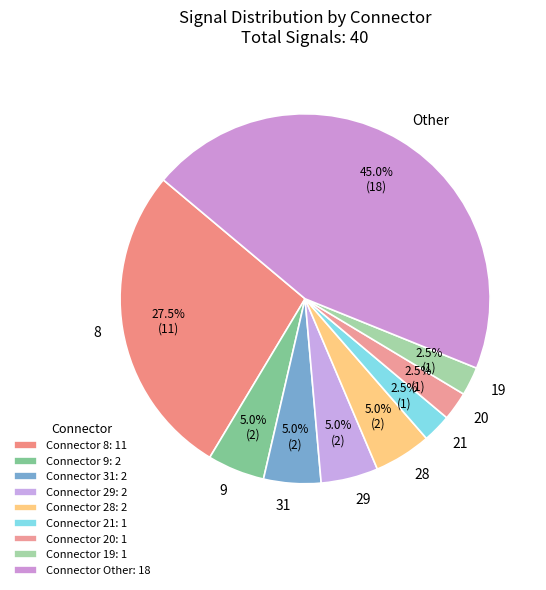

Combined, what portion of the pie is 21 and 9?

7.5%